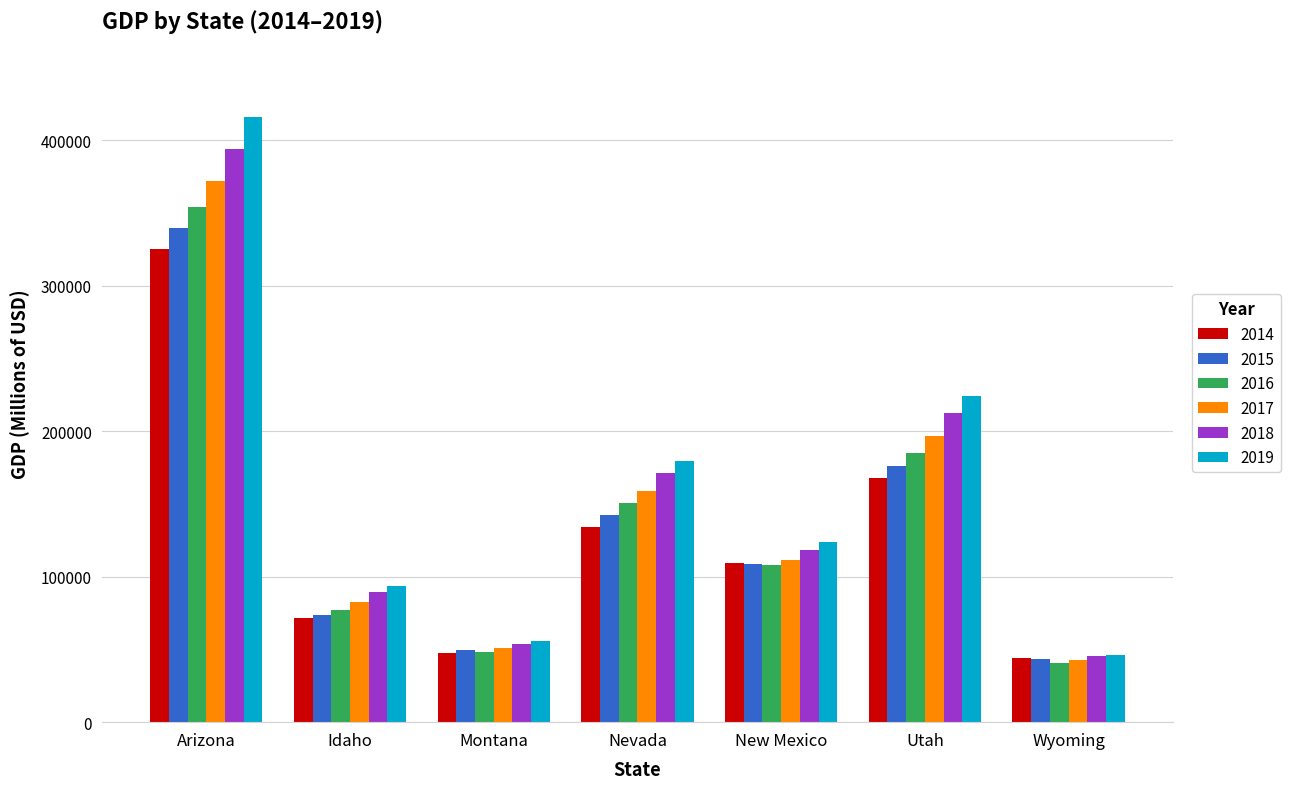

What is the average value of the 2019 series?

162698.9